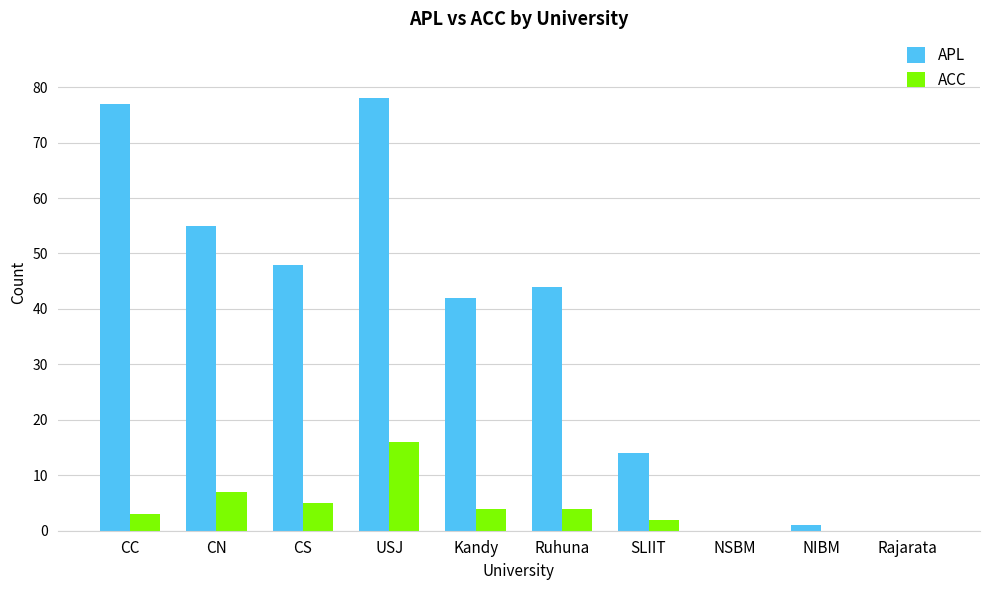

Where is APL nearest to the value 39?

Kandy